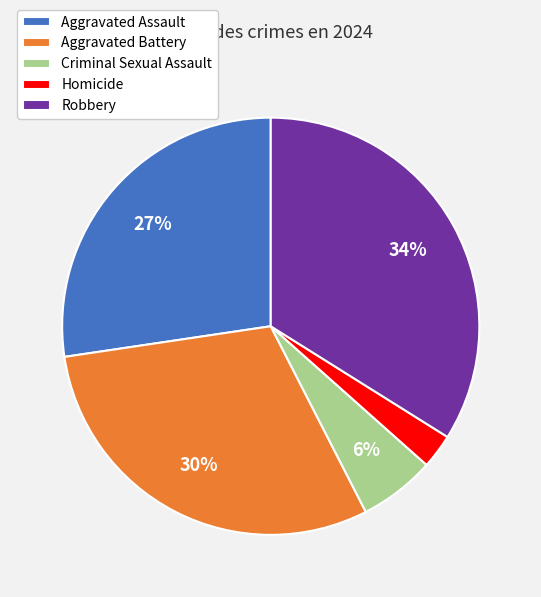

To the nearest percent, what is the combined percentage of Homicide and Robbery?

37%